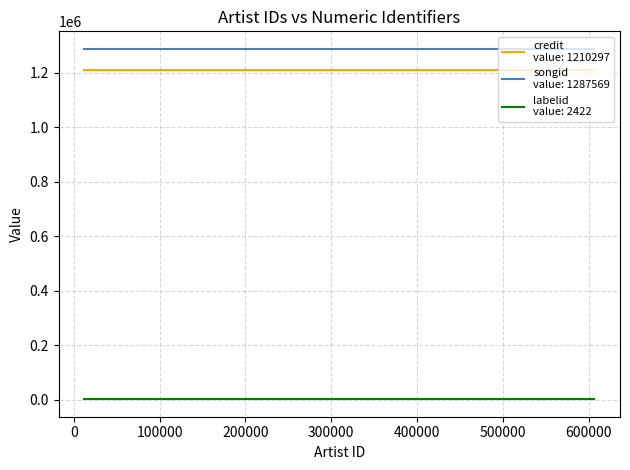

What is the maximum value shown in the chart?

1287569